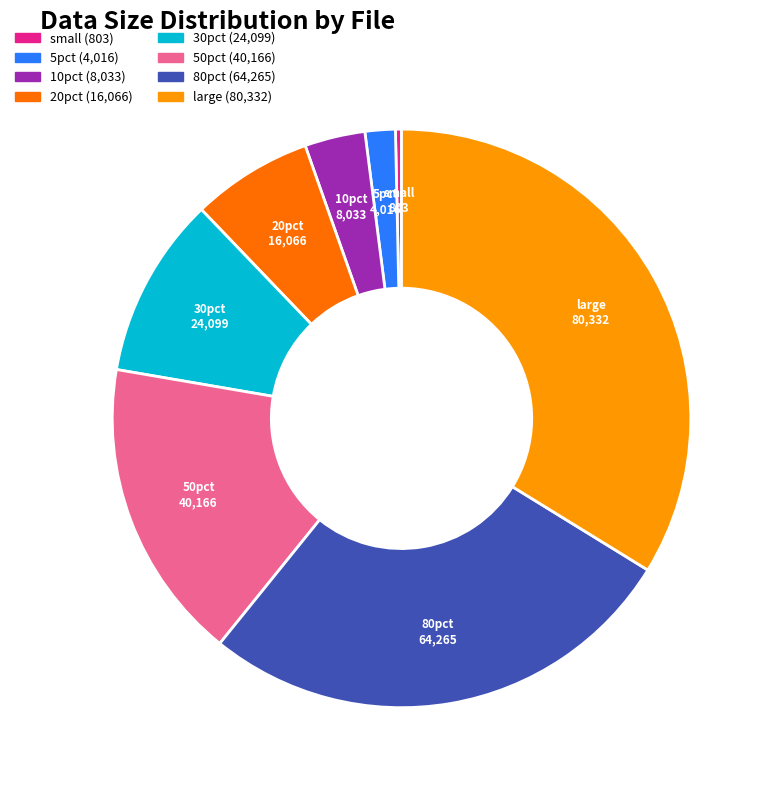

Does large account for over 50% of the chart?

No